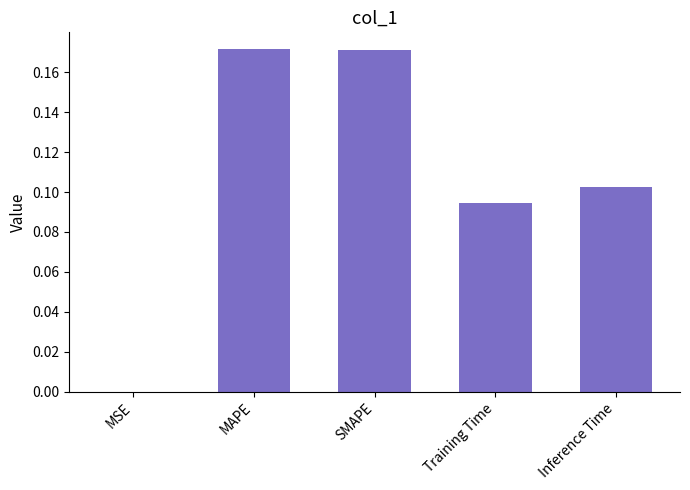

Which has a higher value, Inference Time or MAPE?

MAPE